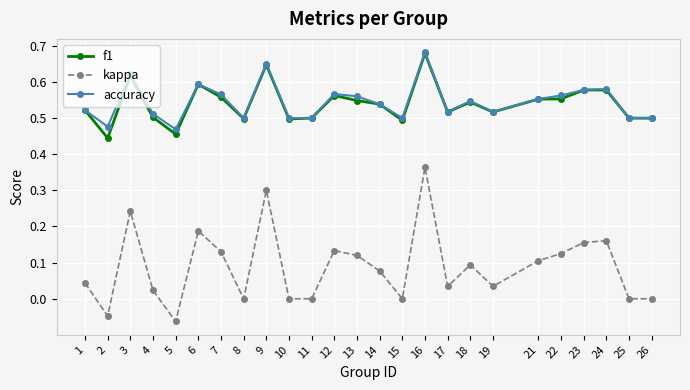

Where is the first local maximum for kappa?

3